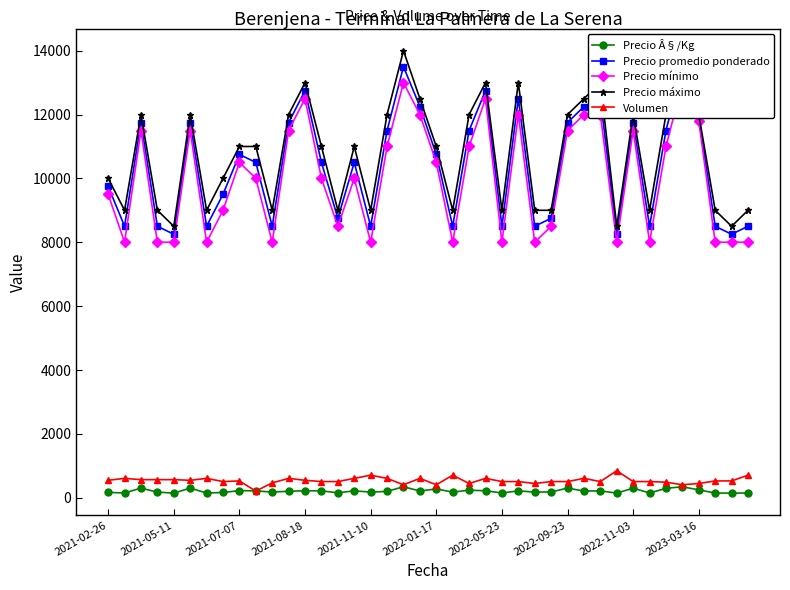

Which series has the largest range (max minus min)?

Precio máximo